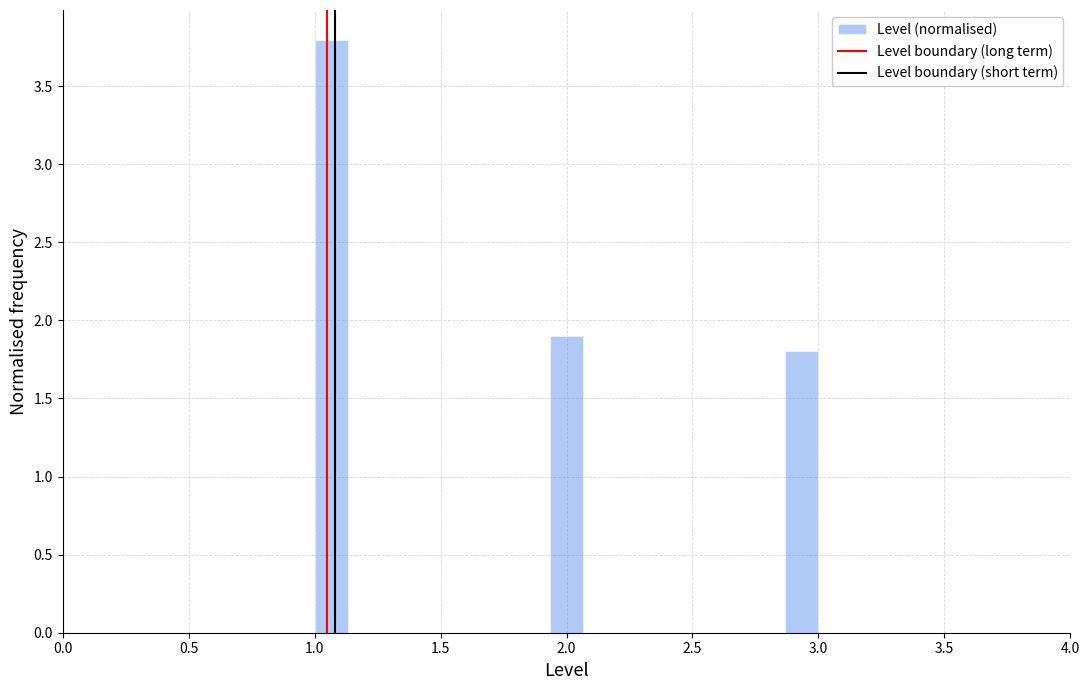

Read against the x-axis, roughly where is the centre of the tallest bar?

1.05